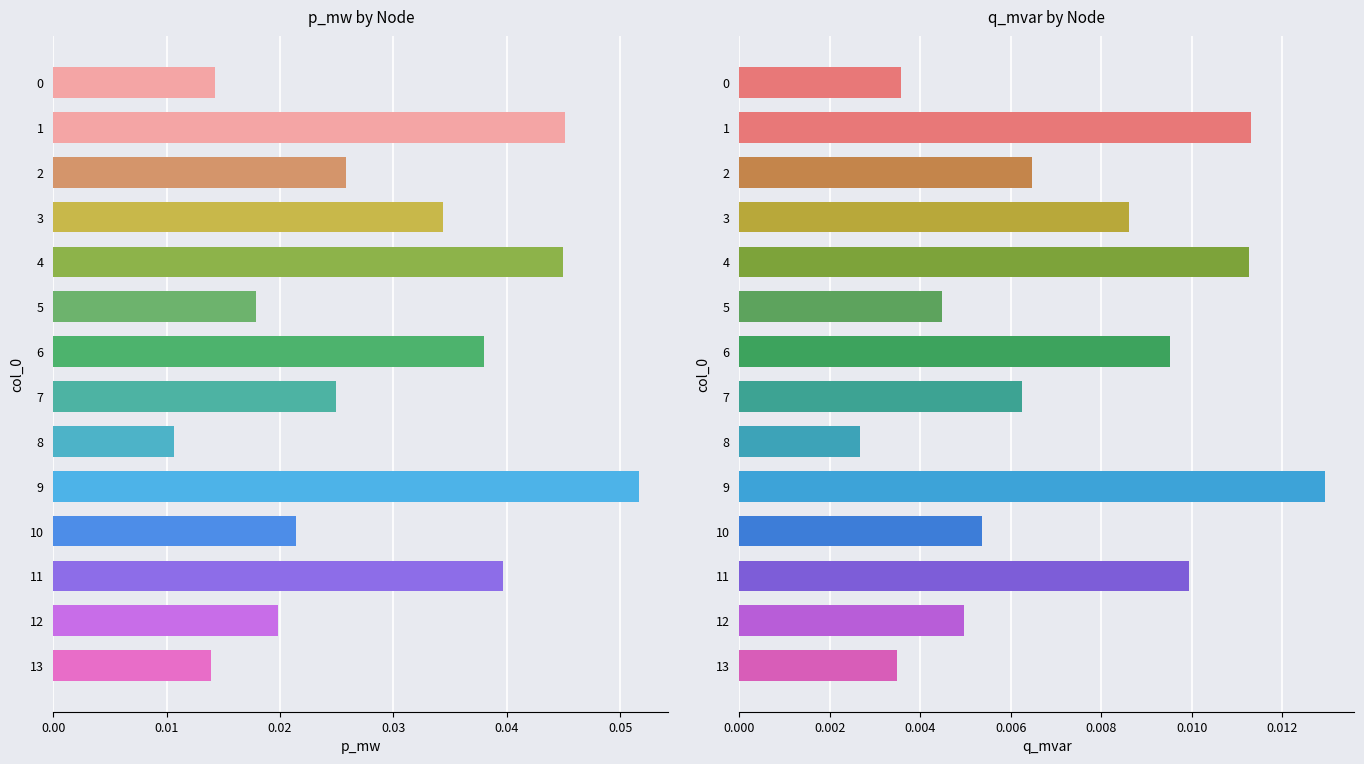

How many series are shown in this chart?

2